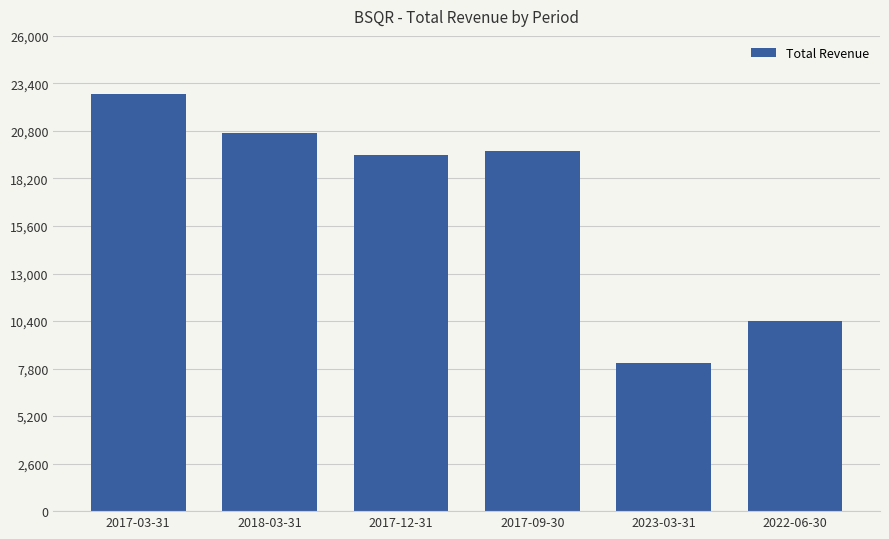

What is the ratio of the value at 2022-06-30 to the value at 2017-03-31?

0.5